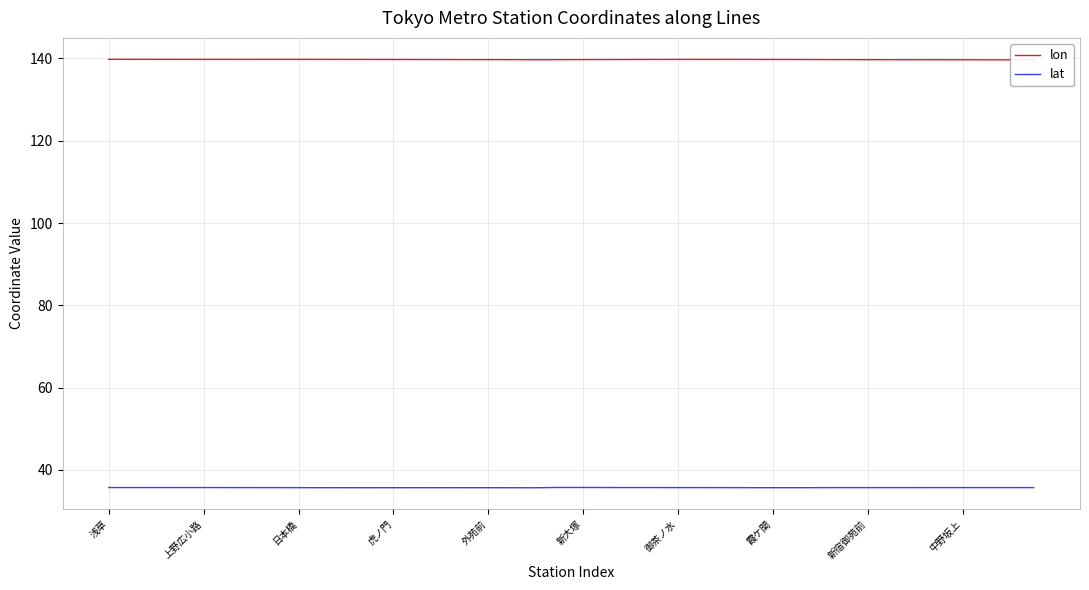

What is the sum of all lat values?

1427.7